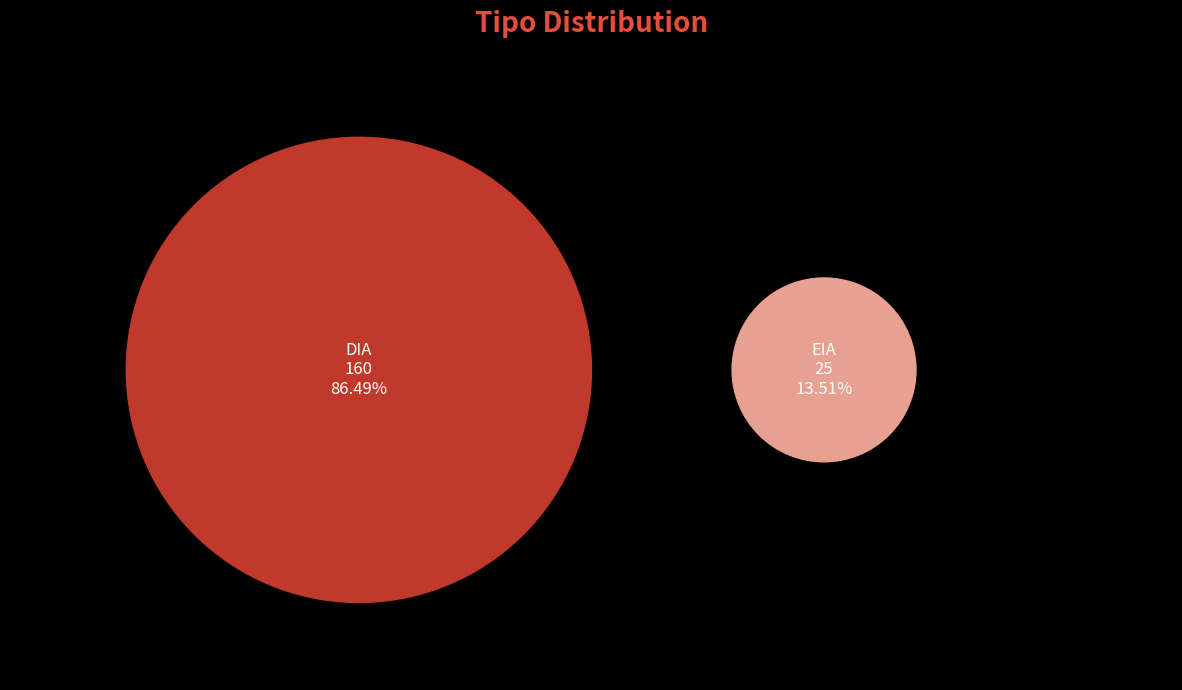

Is there a majority slice in this chart?

Yes